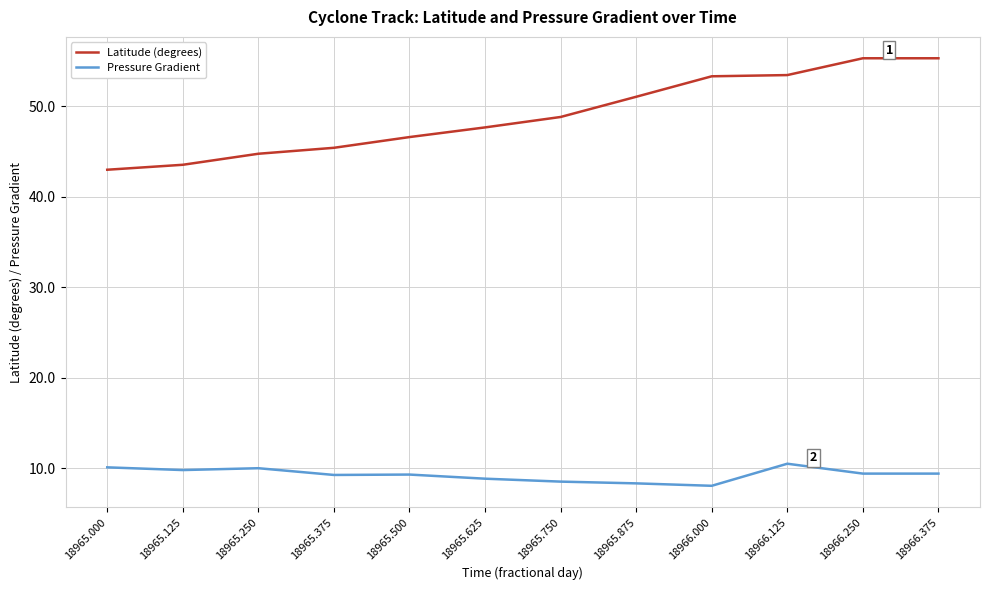

Rank the series by their average value, from highest to lowest.

Latitude (degrees), Pressure Gradient